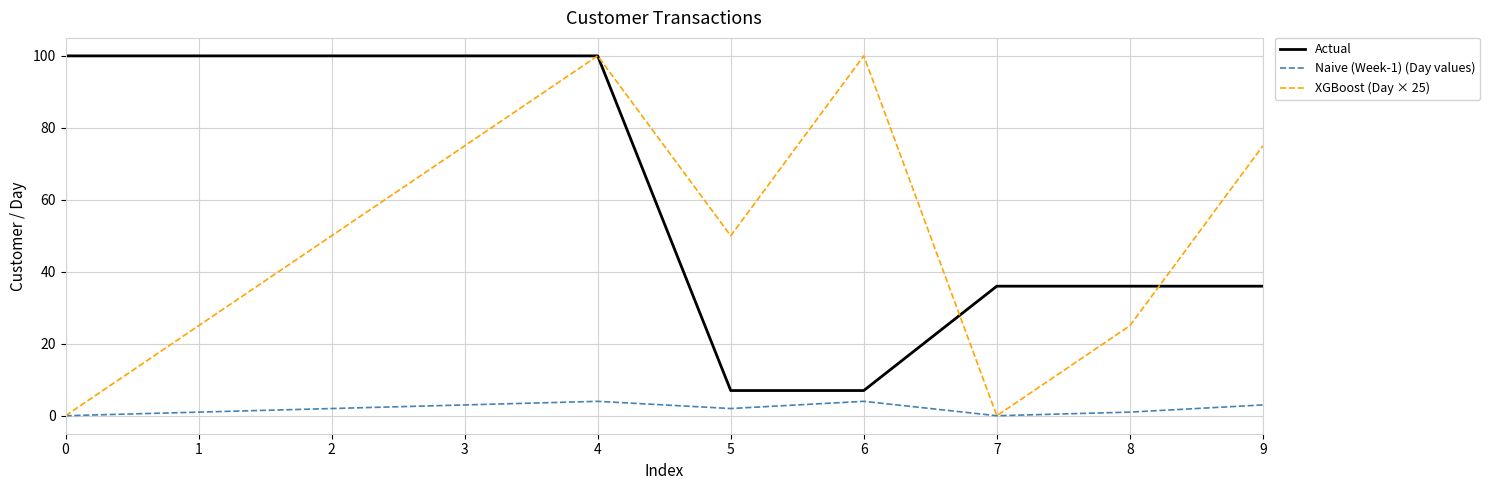

Is it true that XGBoost (Day × 25) equals 100 at 6?

True